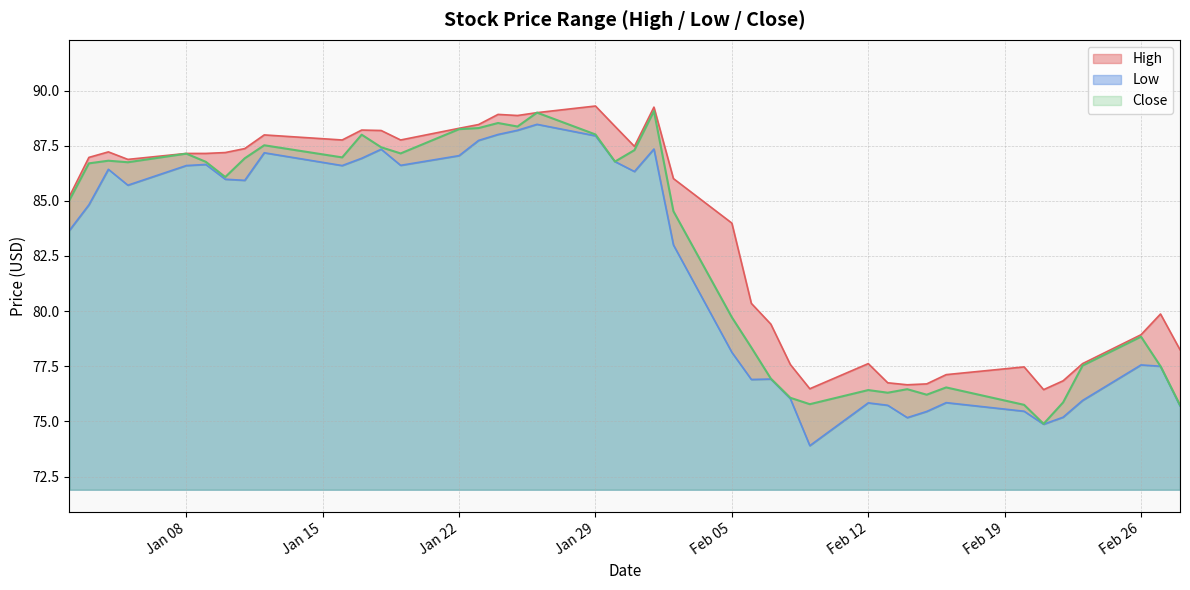

True or false: Low and High intersect in this chart.

False